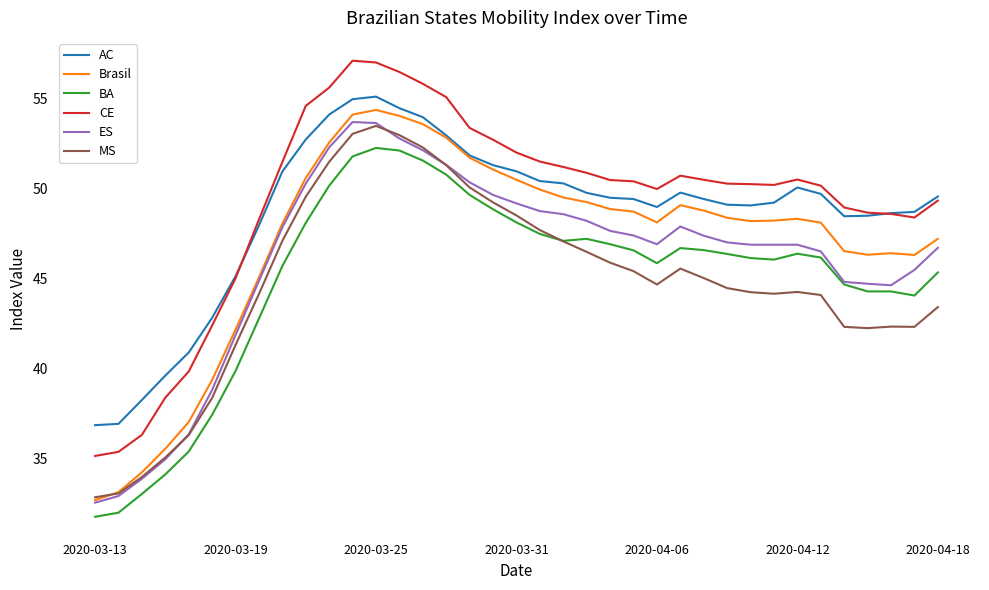

Which series has the widest spread of values?

CE